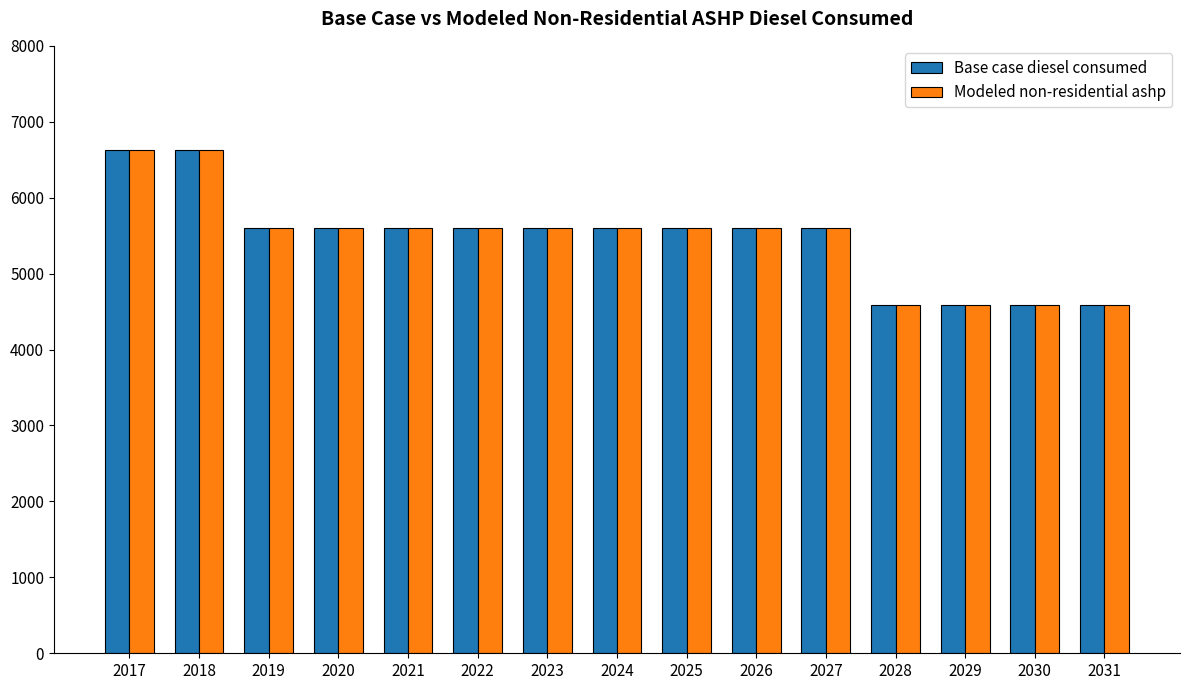

The Modeled non-residential ashp series shows 4583 at 2031. True or false?

True